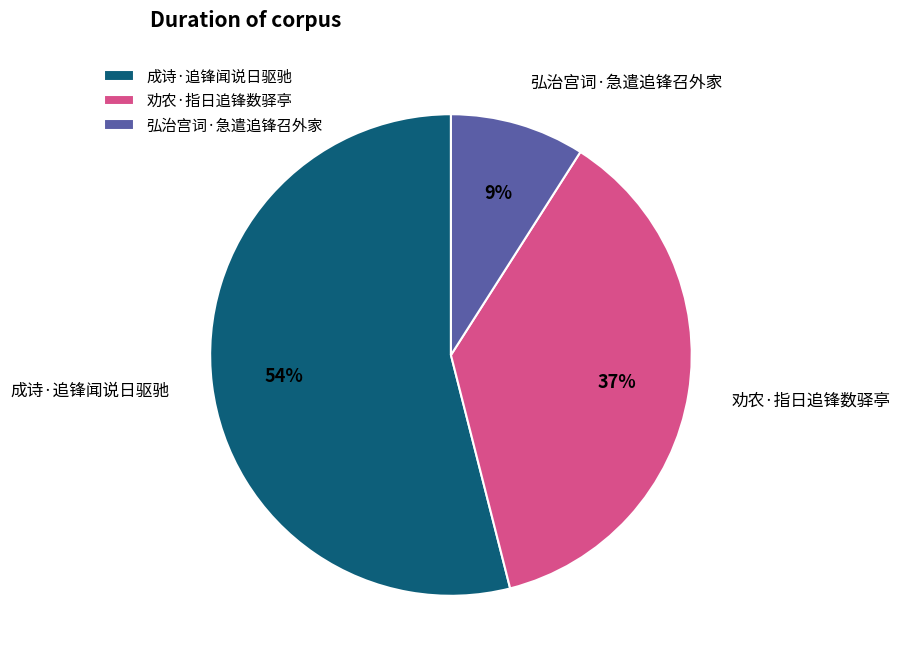

Which category has the smallest portion of the pie?

弘治宫词·急遣追锋召外家